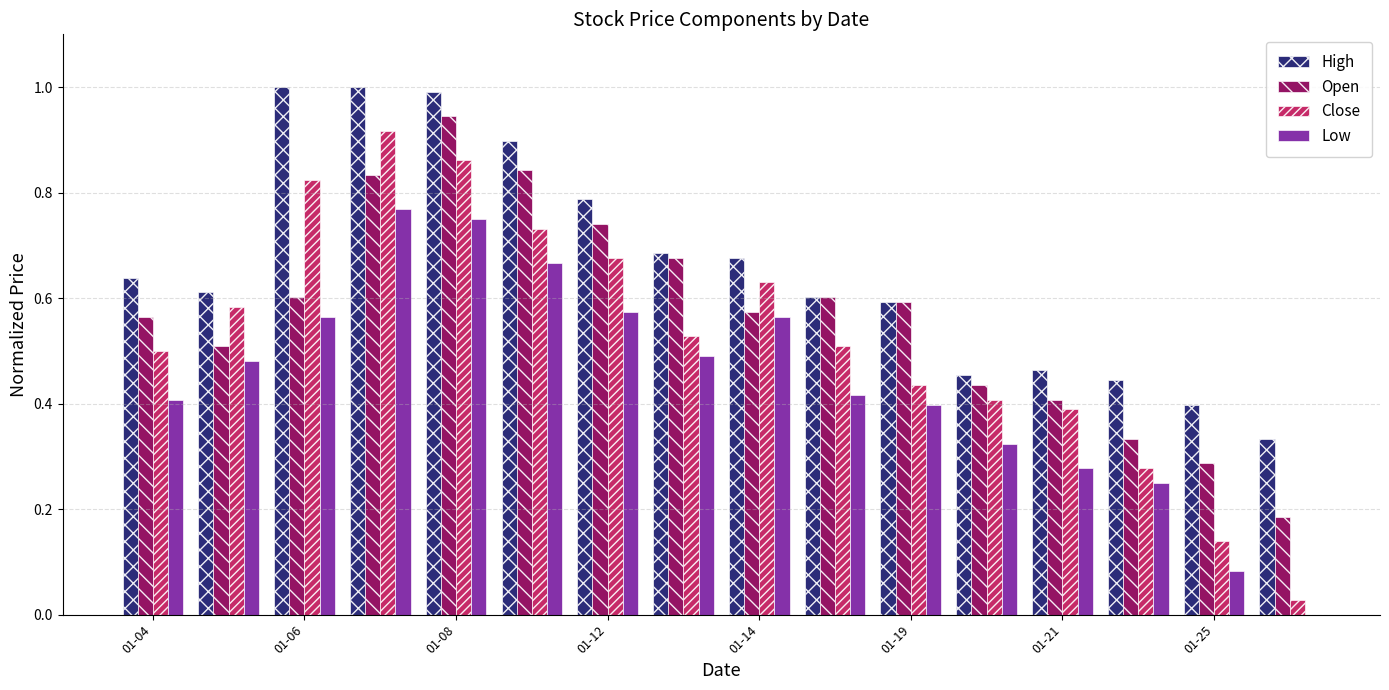

Are the bars grouped side by side (vs. stacked)?

Yes